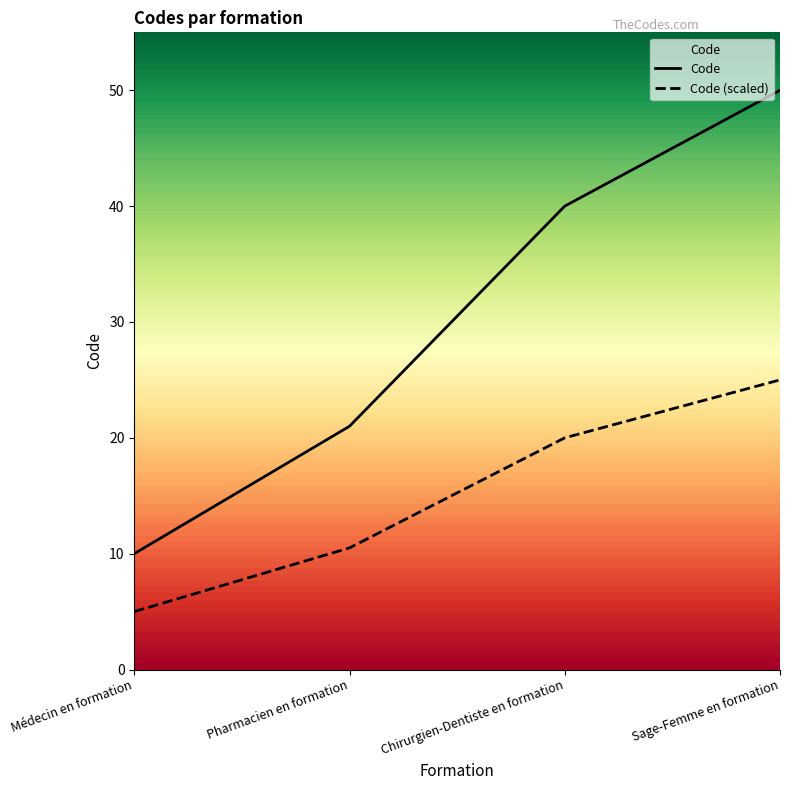

Reading left to right, extract all data points from this chart.

Code: Médecin en formation=10.0	Pharmacien en formation=21.0	Chirurgien-Dentiste en formation=40.0	Sage-Femme en formation=50.0
Code (scaled): Médecin en formation=5.0	Pharmacien en formation=10.5	Chirurgien-Dentiste en formation=20.0	Sage-Femme en formation=25.0